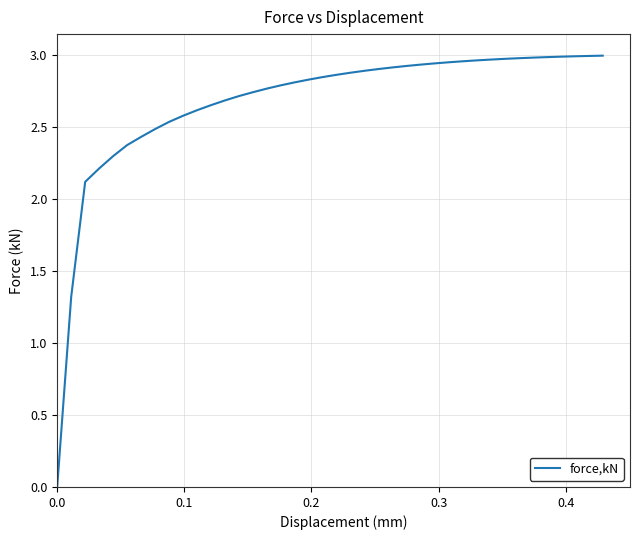

Reading right to left, list all the values displayed in this chart.

3.0	3.0	3.0	3.0	3.0	3.0	3.0	3.0	3.0	3.0	3.0	3.0	2.9	2.9	2.9	2.9	2.9	2.9	2.9	2.9	2.8	2.8	2.8	2.8	2.8	2.7	2.7	2.7	2.7	2.6	2.6	2.5	2.5	2.4	2.4	2.3	2.2	2.1	1.3	0.0